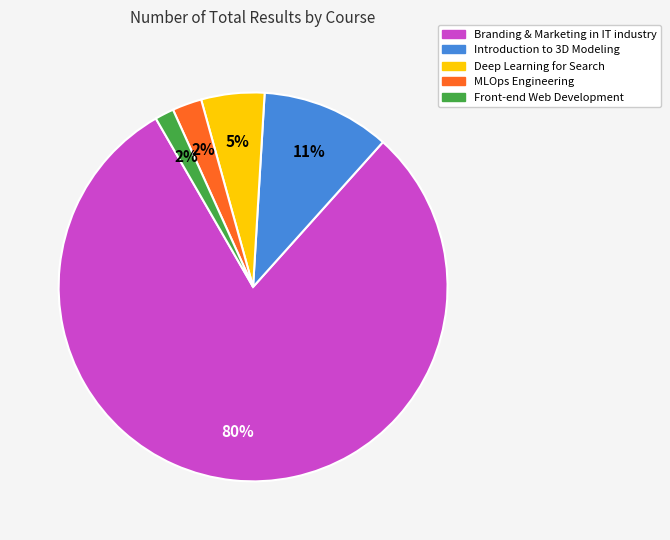

Which slice represents more than half of the pie?

Branding & Marketing in IT industry